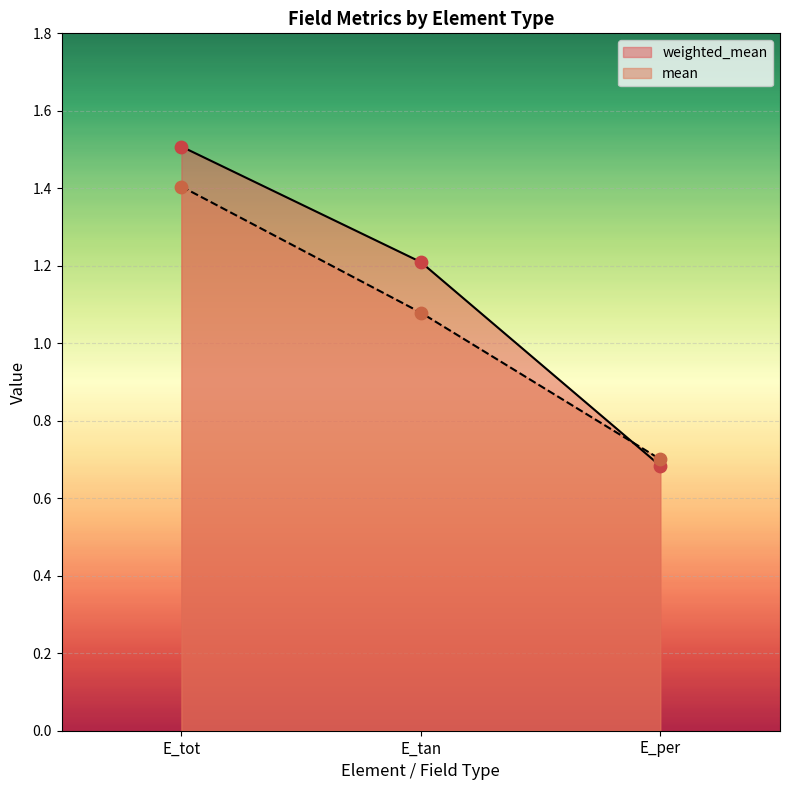

Which series reaches the minimum Y coordinate?

weighted_mean